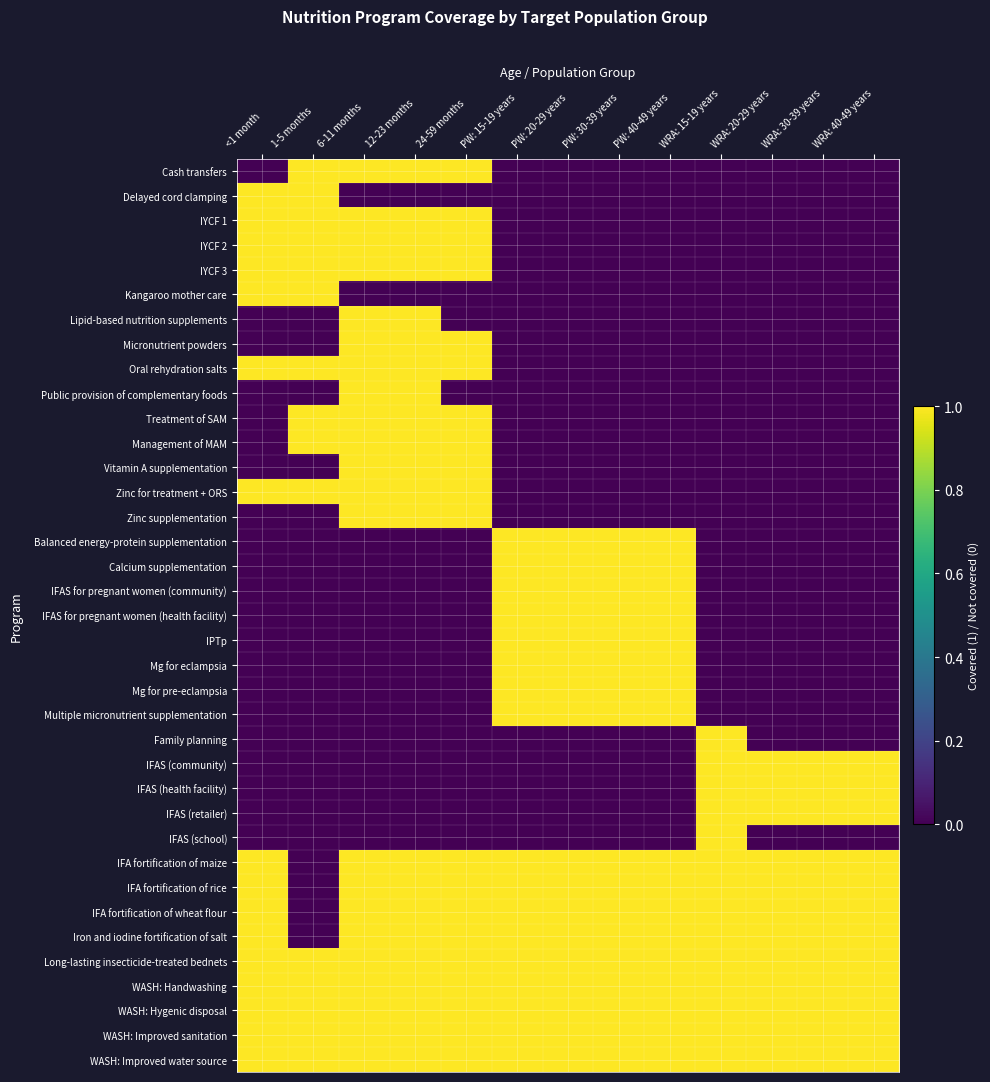

At which category is the sum across all series the highest?

6-11 months